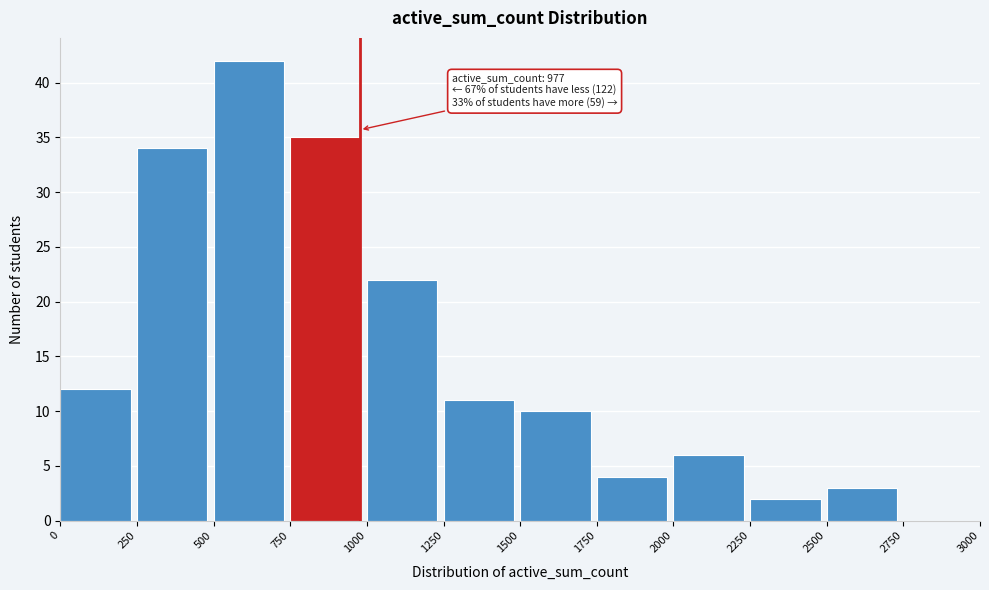

Over which range of the x-axis is the bar tallest?

500 to 750